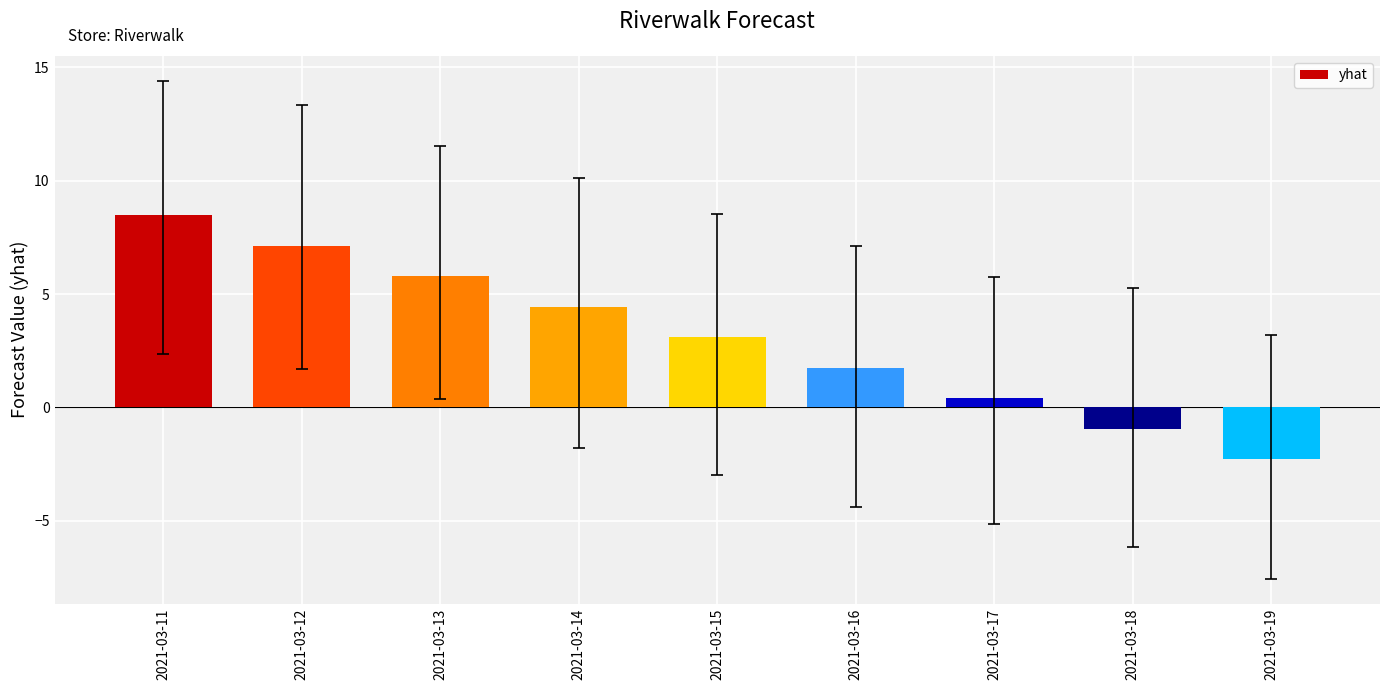

What is the change in value from 2021-03-17 to 2021-03-18?

-1.3